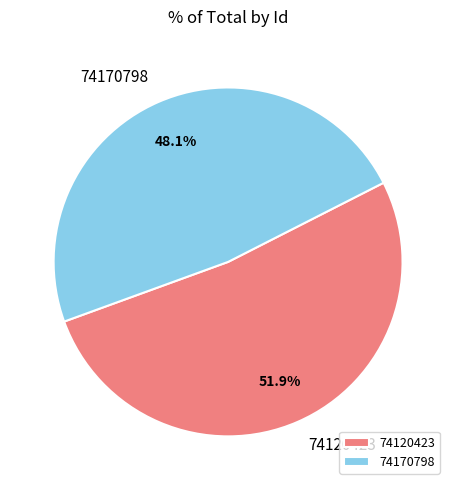

True or false: 74170798 accounts for 48% of the total.

True